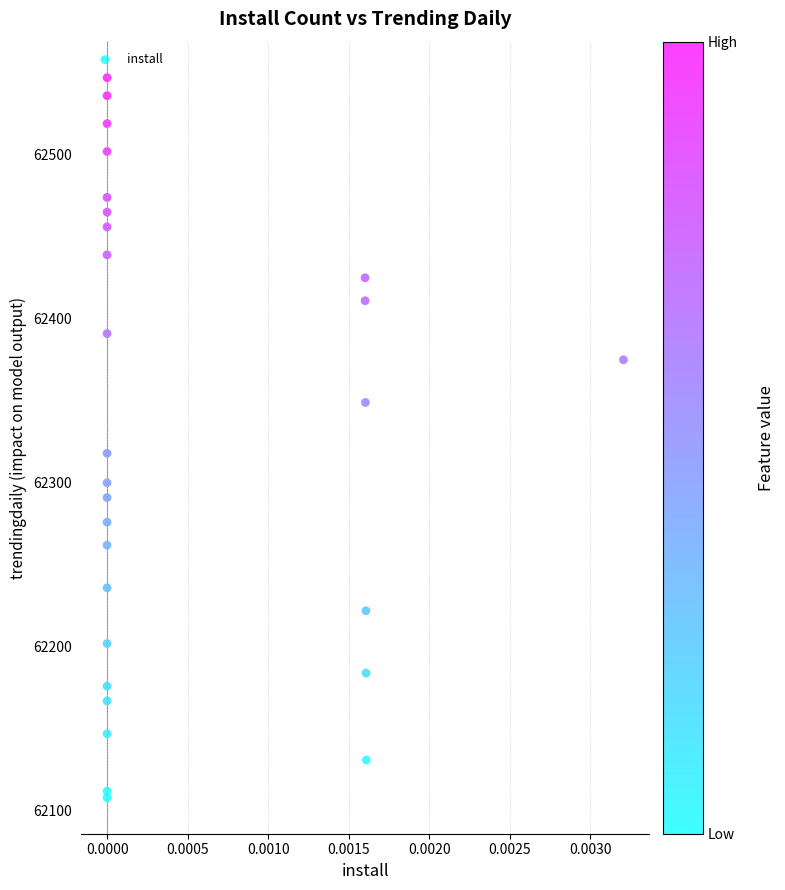

What Y value in the scatter plot is closest to 62327?

62318